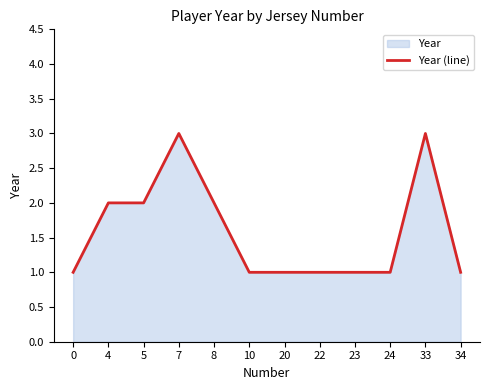

What value does the data have at 8?

2